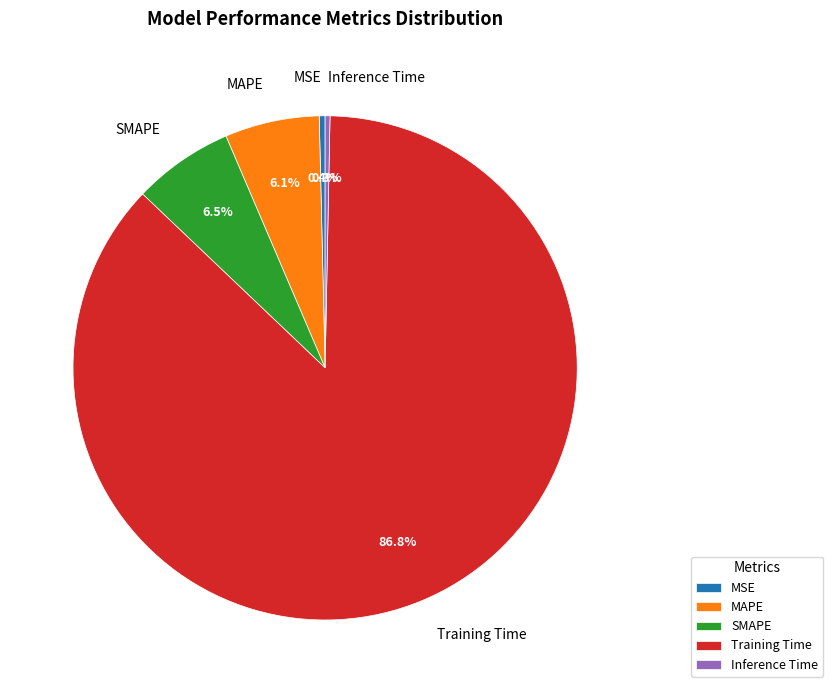

Is there a majority slice in this chart?

Yes